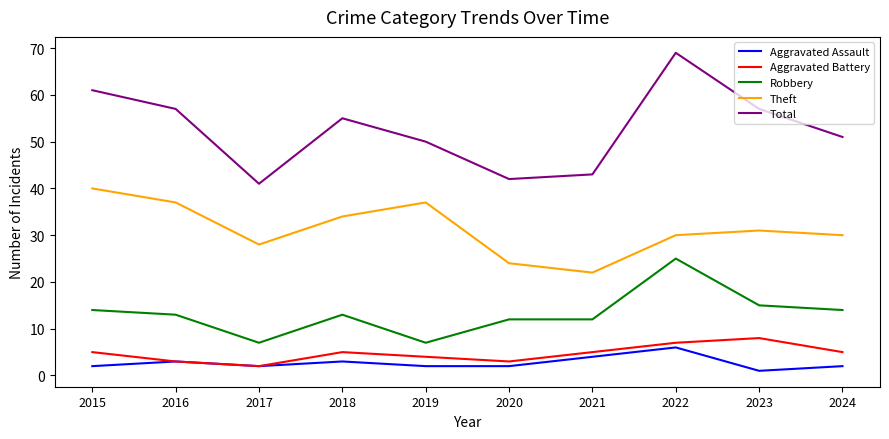

In Total, how many points are higher than both neighbors (excluding endpoints)?

2